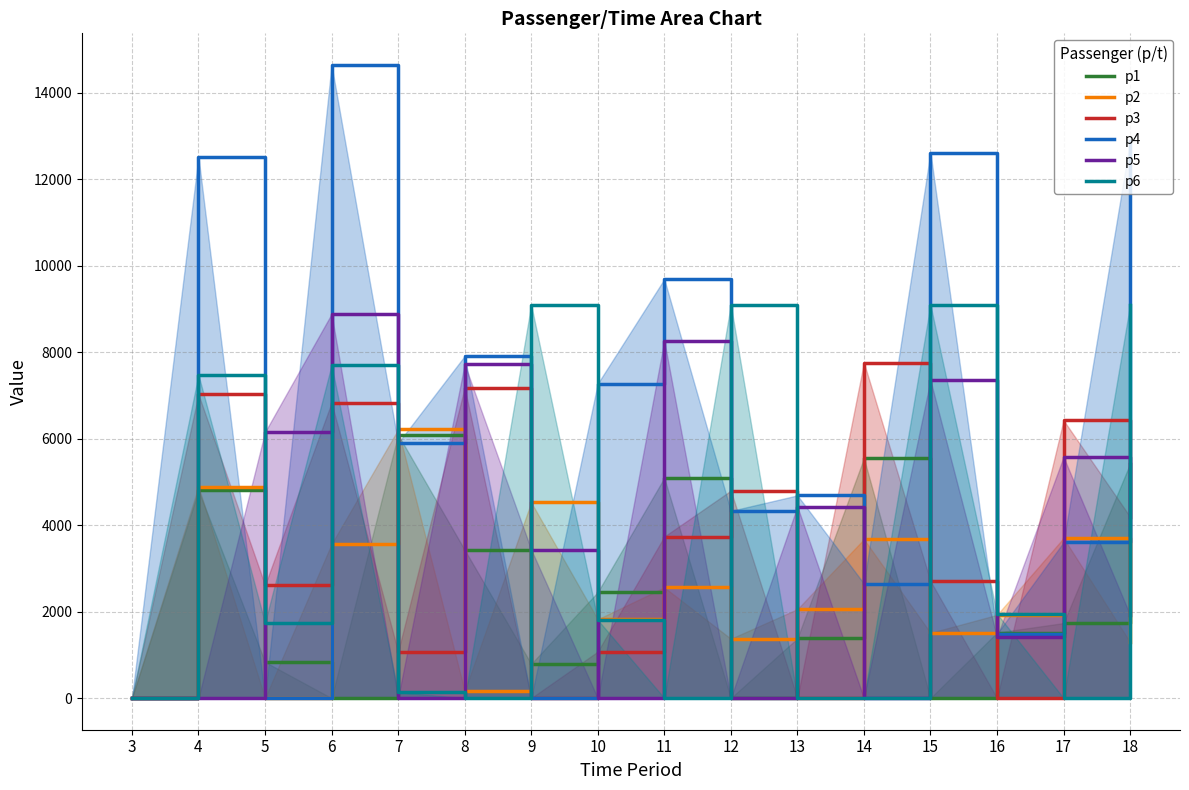

Reading right to left, list all the values displayed in this chart.

p1: 18=5418.8	17=1734.0	16=1515.1	15=0.0	14=5542.3	13=1379.7	12=0.0	11=5089.8	10=2449.4	9=789.8	8=3427.2	7=6090.0	6=0.0	5=834.3	4=4800.0	3=0.0
p2: 18=1295.2	17=3700.1	16=1924.2	15=1508.8	14=3673.4	13=2056.1	12=1372.0	11=2558.7	10=1821.9	9=4524.6	8=163.0	7=6210.0	6=3561.7	5=0.0	4=4890.0	3=0.0
p3: 18=4192.2	17=6422.3	16=0.0	15=2705.7	14=7754.3	13=0.0	12=4795.0	11=3734.2	10=1074.0	9=0.0	8=7174.1	7=1070.8	6=6828.3	5=2609.3	4=7020.0	3=0.0
p4: 18=12877.5	17=3600.9	16=1485.5	15=12613.6	14=2647.5	13=4686.2	12=4326.8	11=9684.7	10=7269.7	9=0.0	8=7907.9	7=5896.1	6=14637.8	5=0.0	4=12510.0	3=0.0
p5: 18=1923.7	17=5572.6	16=1414.1	15=7348.1	14=0.0	13=4427.8	12=0.0	11=8260.4	10=0.0	9=3432.4	8=7718.2	7=0.0	6=8880.0	5=6149.8	4=0.0	3=0.0
p6: 18=9090.0	17=0.0	16=1949.4	15=9090.0	14=0.0	13=0.0	12=9090.0	11=0.0	10=1807.2	9=9090.0	8=0.0	7=134.0	6=7693.8	5=1740.0	4=7470.0	3=0.0